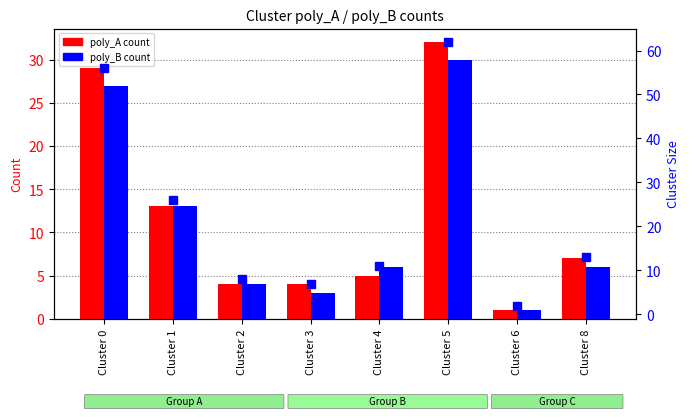

True or false: poly_A has a value of 48 at Cluster 5.

False